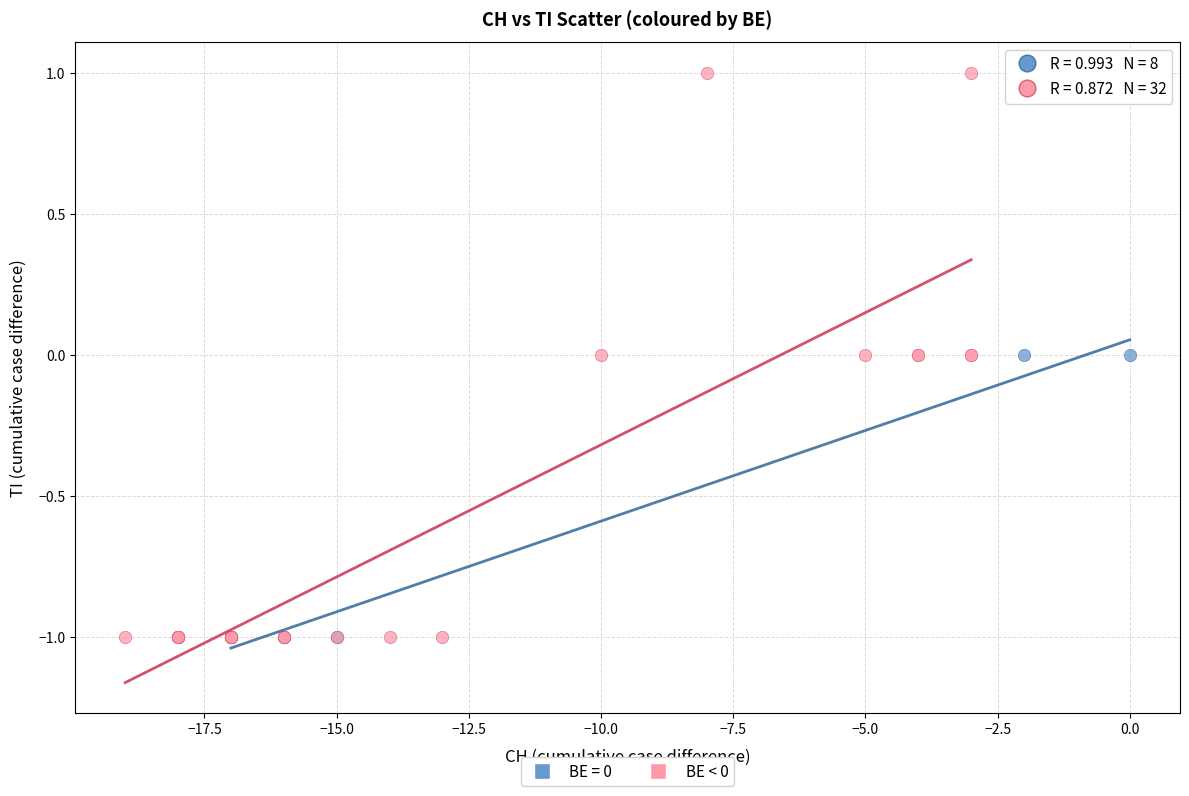

Which series reaches the maximum Y coordinate?

BE < 0